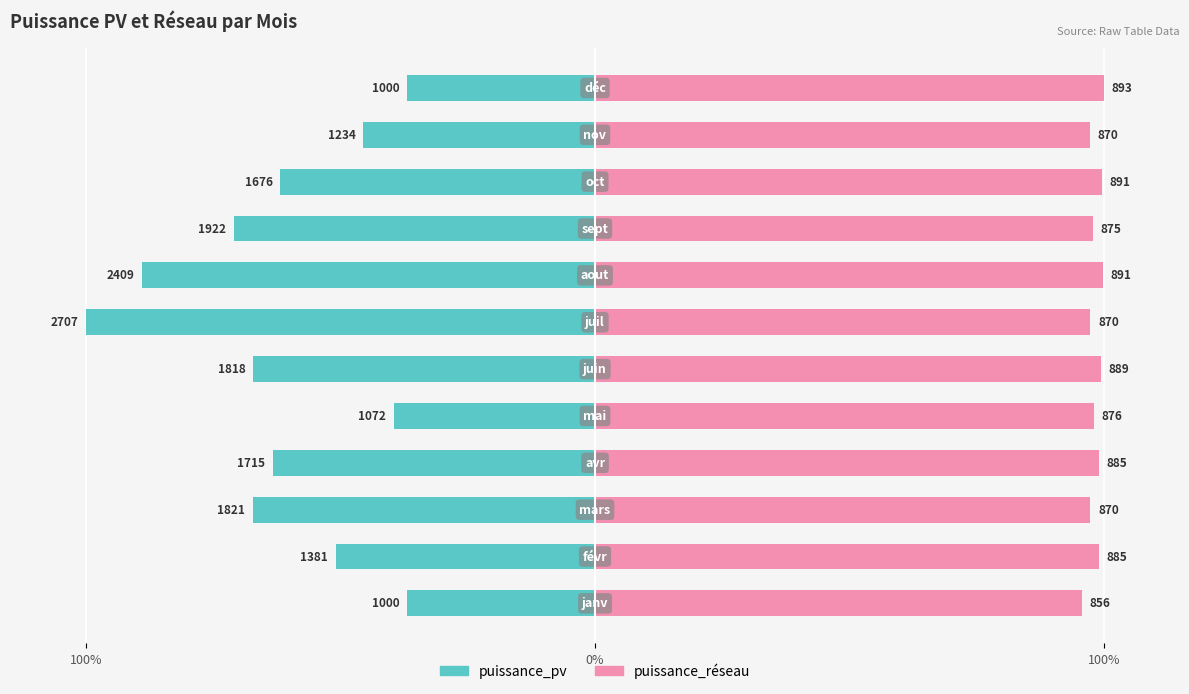

What are all the series names shown in the legend?

puissance_pv, puissance_réseau